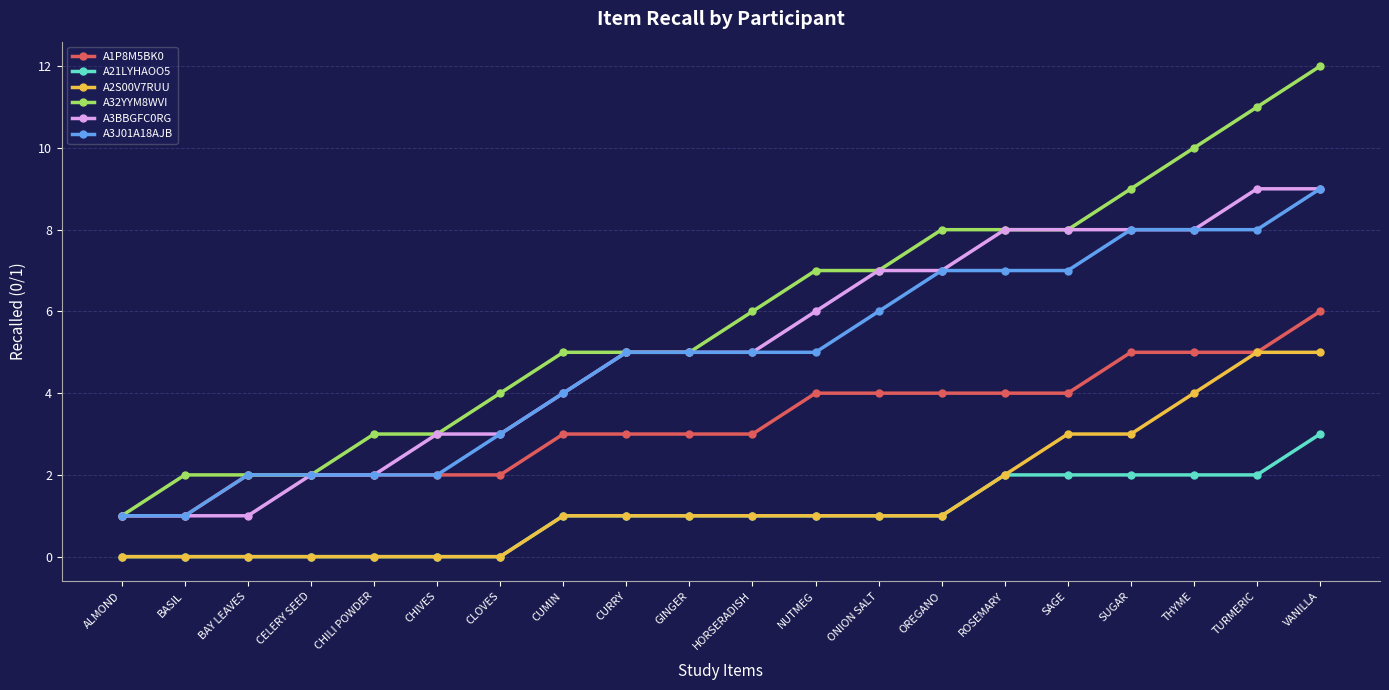

True or false: A2S00V7RUU and A32YYM8WVI intersect in this chart.

False